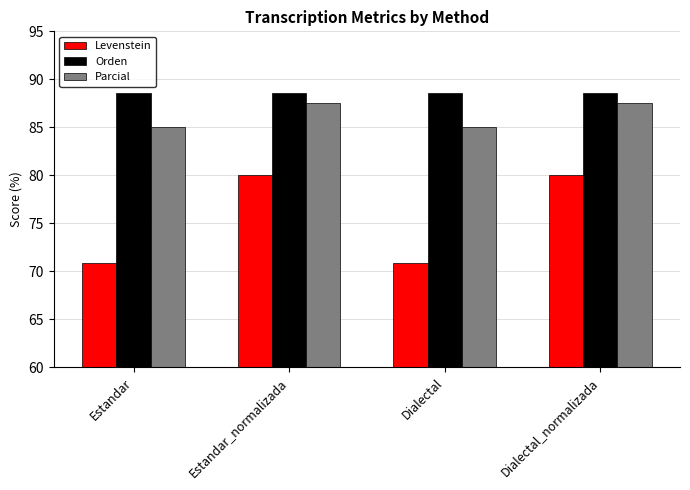

How many data points does each series have?

4